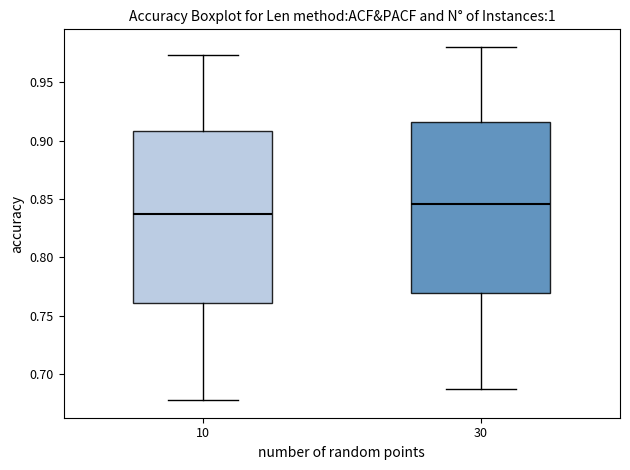

Where does the median line of the box at x = 30 sit on the y-axis? The values are not printed on the chart, so give them approximately, as read against the axis.

0.845